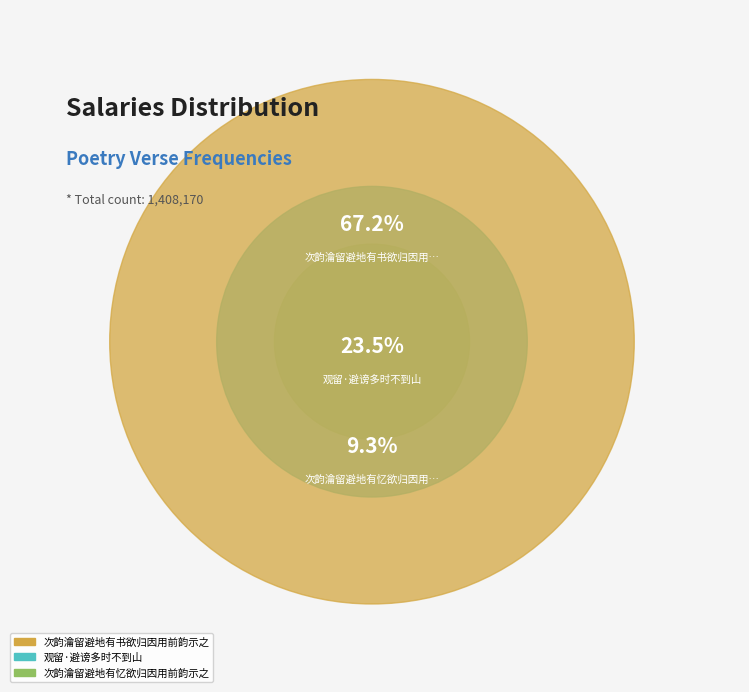

To the nearest percent, what is the average slice percentage?

33%